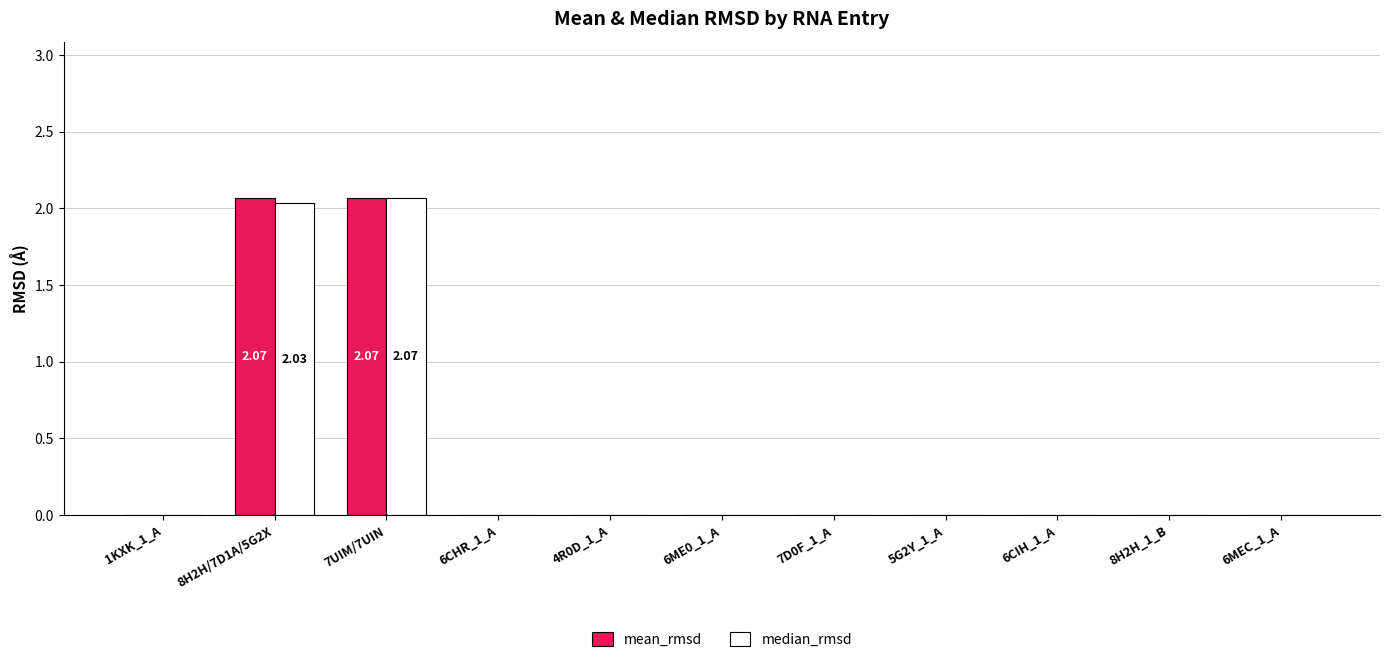

What is the sum of all median_rmsd values?

4.1